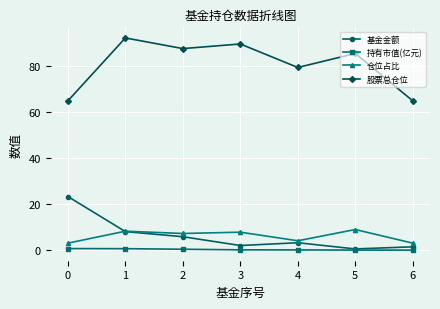

Is the value of 持有市值(亿元) at 6 greater than the value of 基金金额 at 1?

No